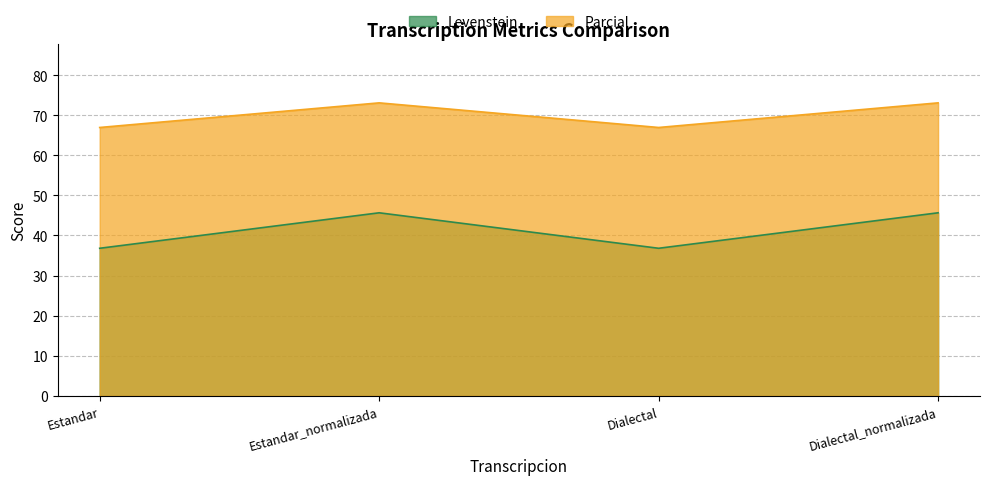

What are all the series names shown in the legend?

Levenstein, Parcial